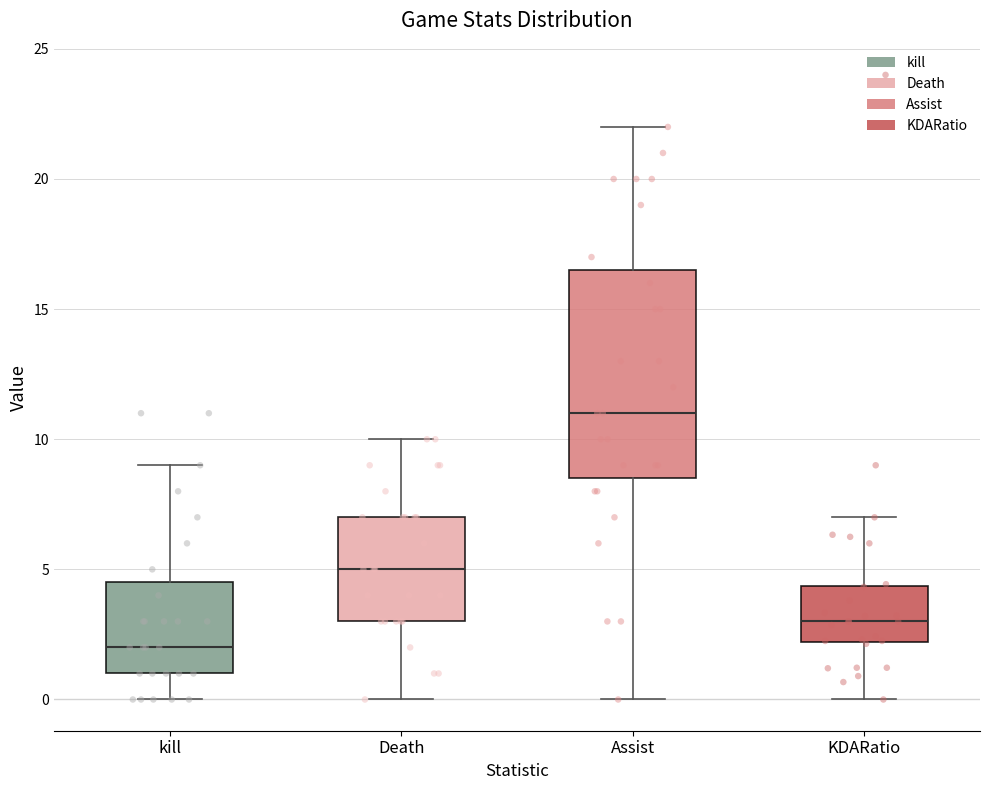

Which box is the tallest, from its lower edge to its upper edge?

Assist